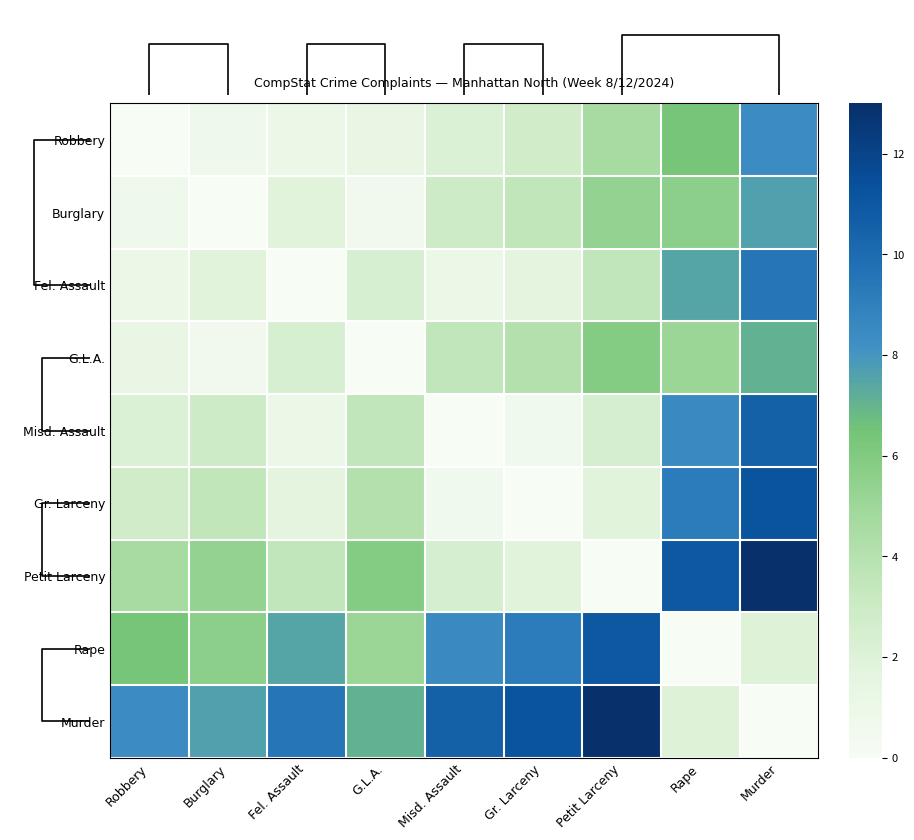

Is it true that Fel. Assault equals 4.6 at Rape?

False